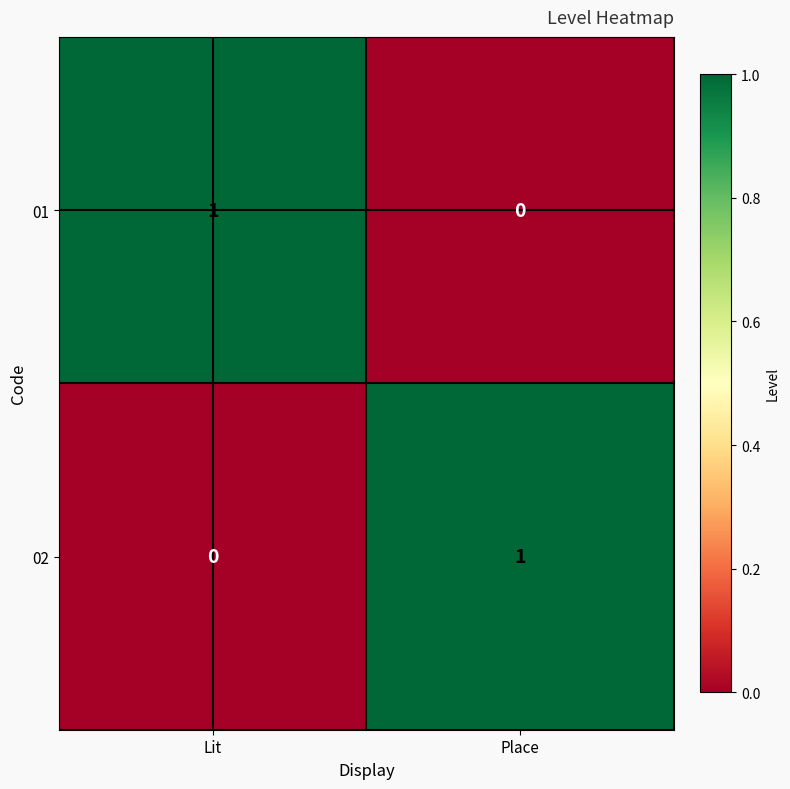

What is the total value across all series at Place?

1